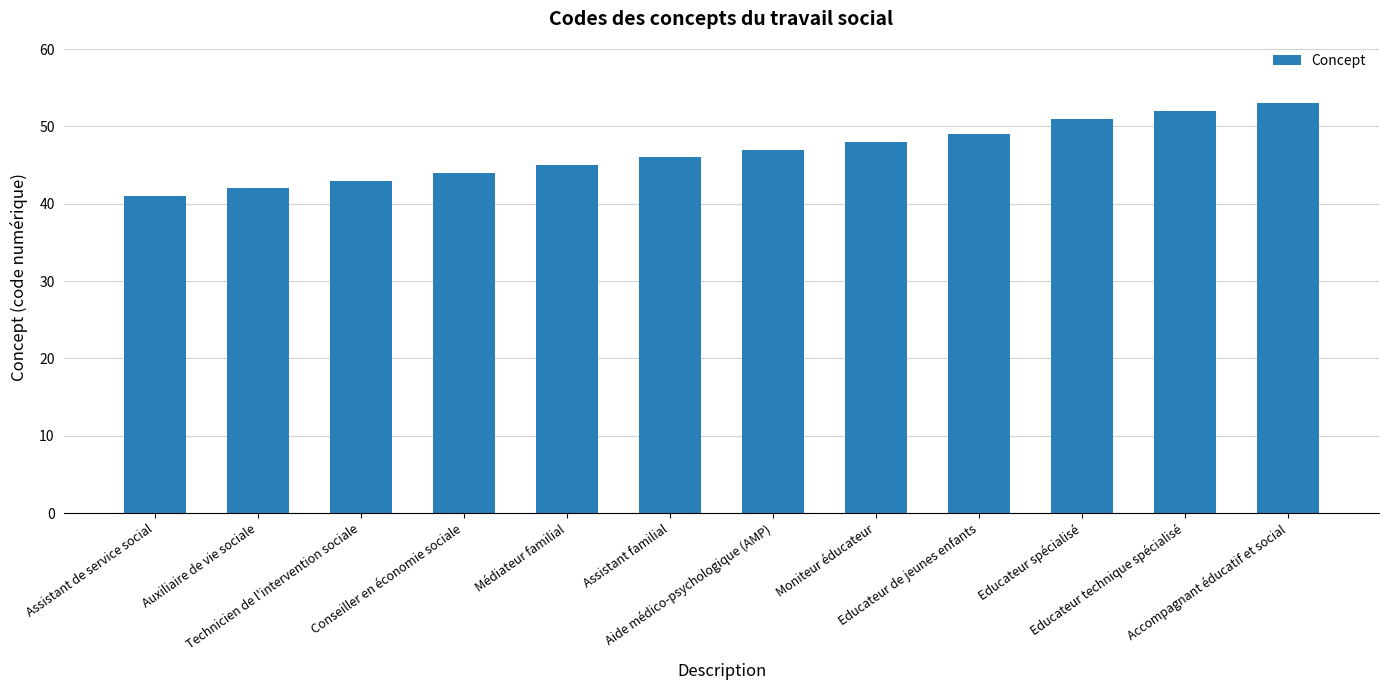

Reading left to right, transcribe all the data shown in this chart.

41	42	43	44	45	46	47	48	49	51	52	53